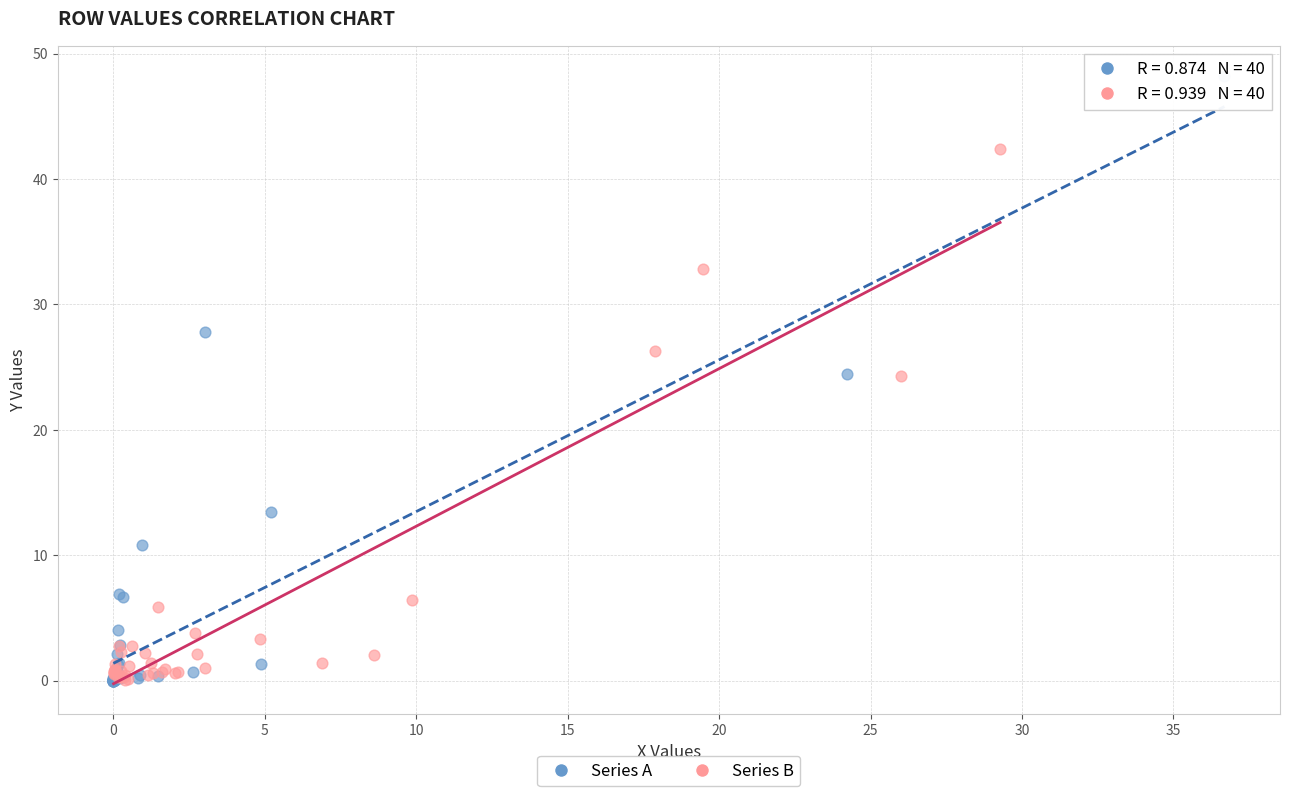

Which series has the largest Y range (max minus min)?

Series A